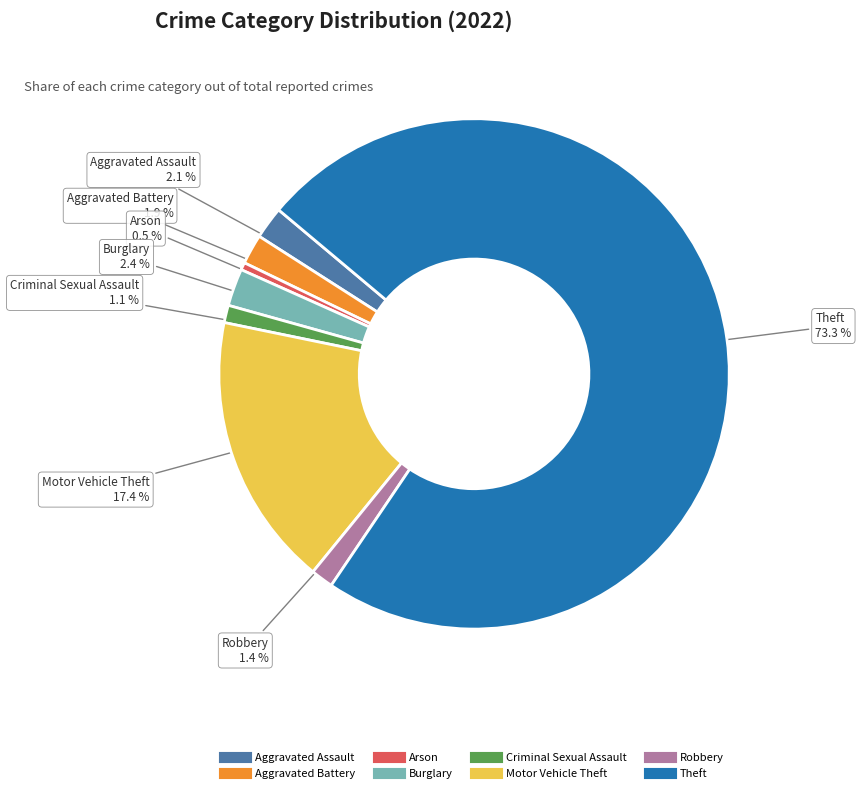

Count the number of slices in the pie.

8